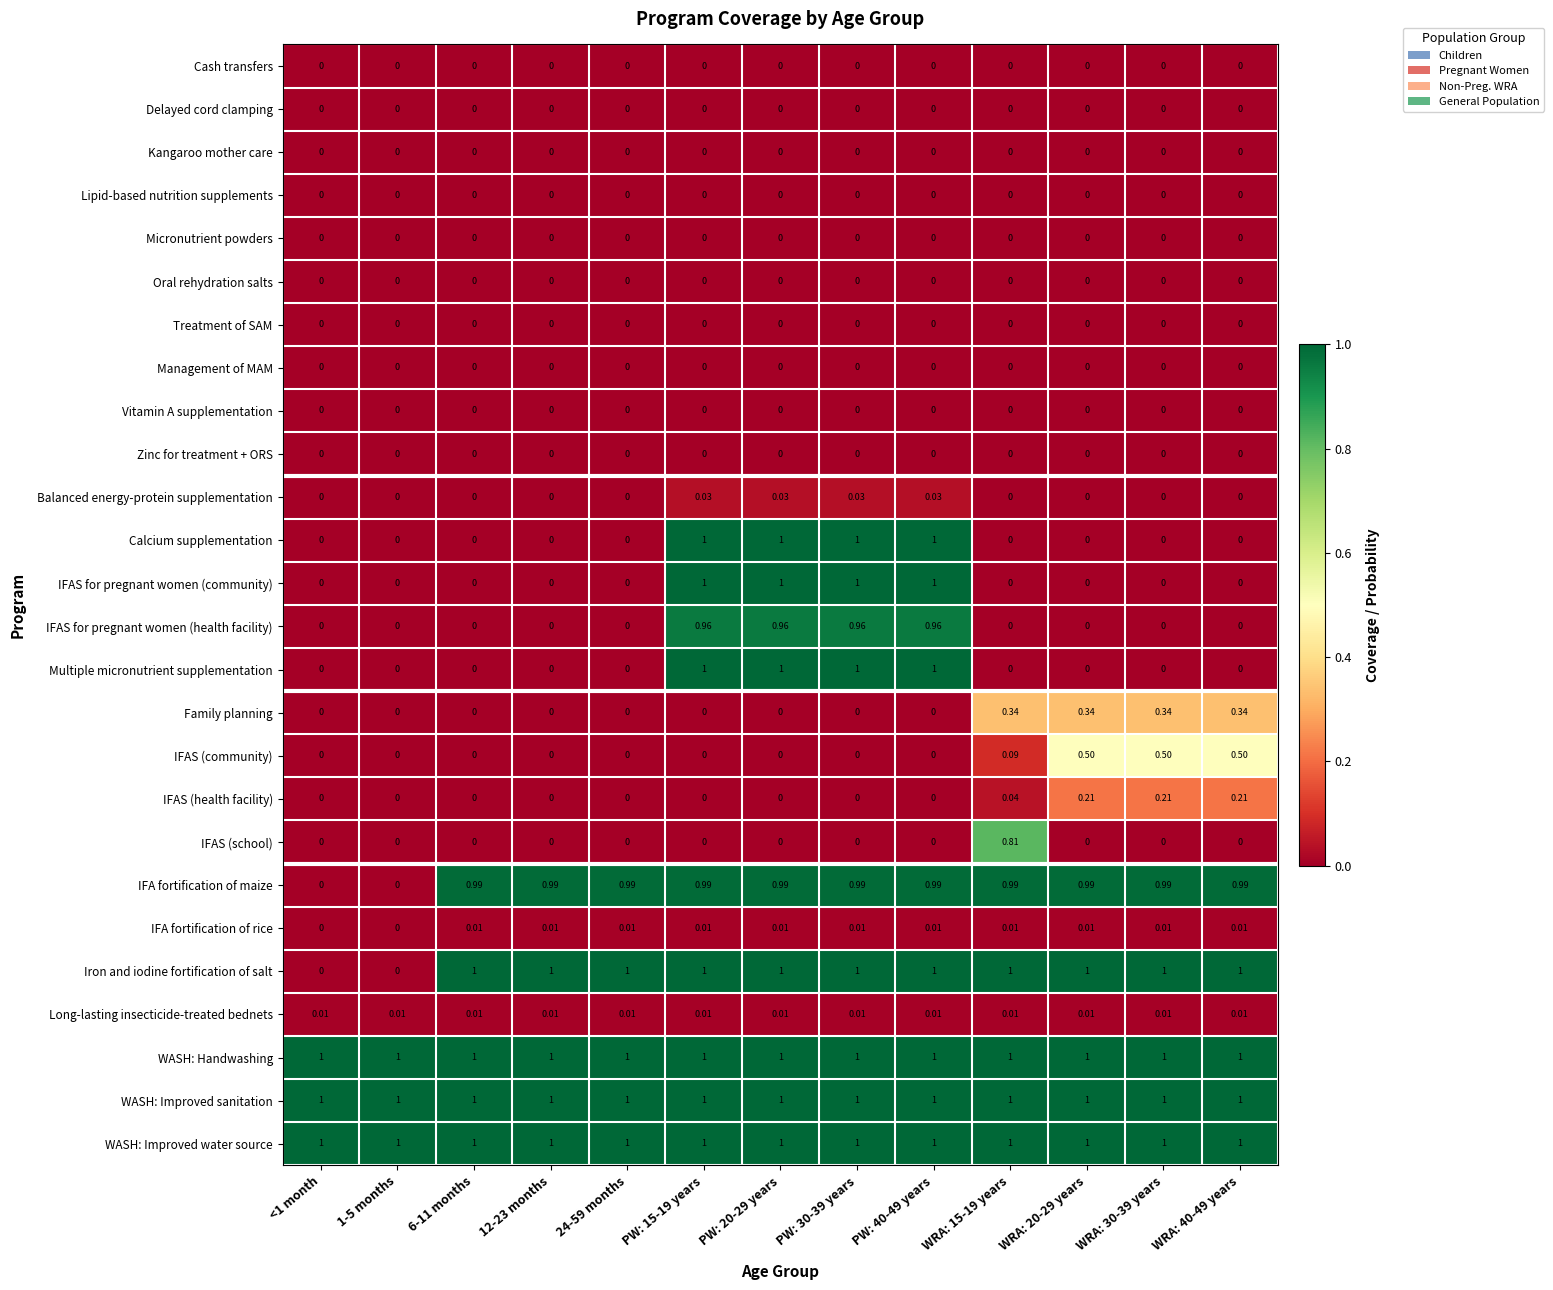

Is the value of IFAS (school) at 24-59 months greater than the value of IFA fortification of rice at PW: 15-19 years?

No